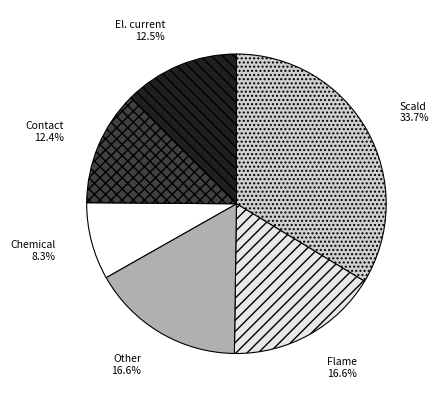

Is El. current the majority of the pie?

No